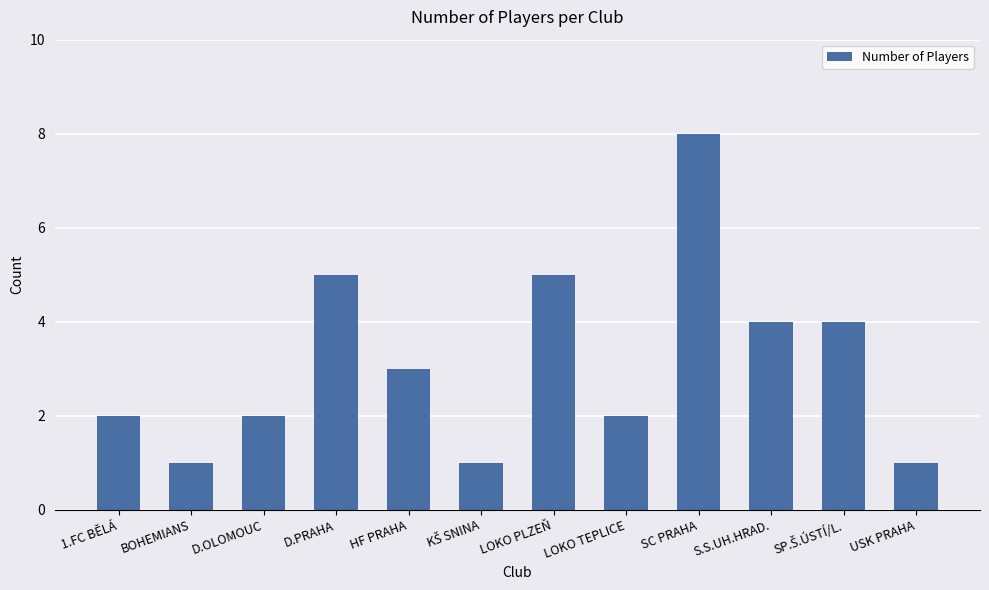

What is the average value?

3